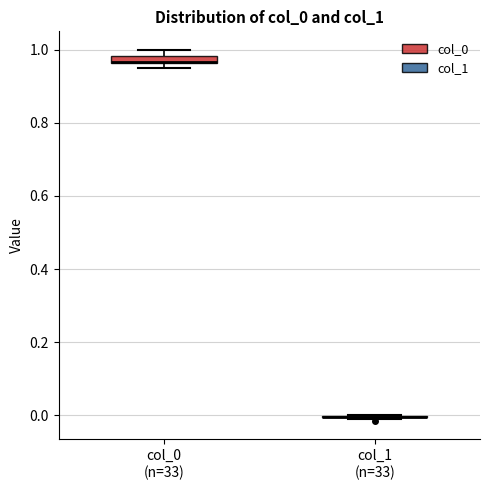

Where is the upper edge of the box for col_0 (n=33) on the y-axis? The values are not printed on the chart, so give them approximately, as read against the axis.

0.98